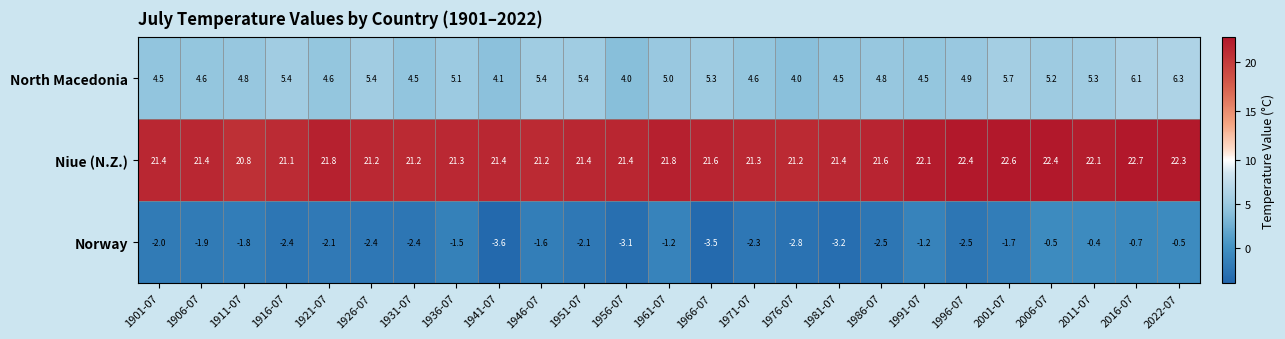

At how many categories does at least one series exceed 22?

7